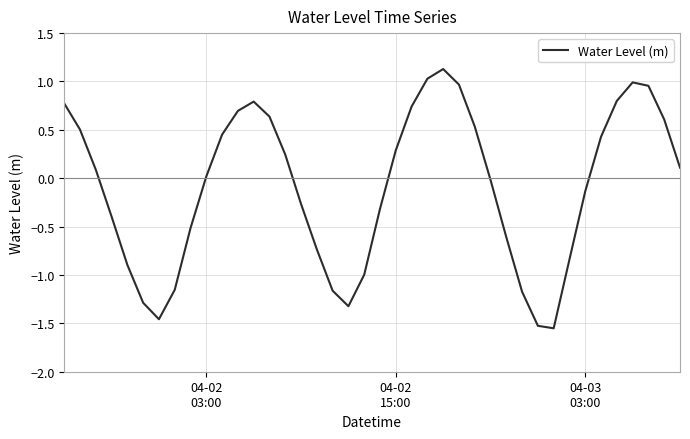

What is the difference between the maximum and minimum values?

2.7